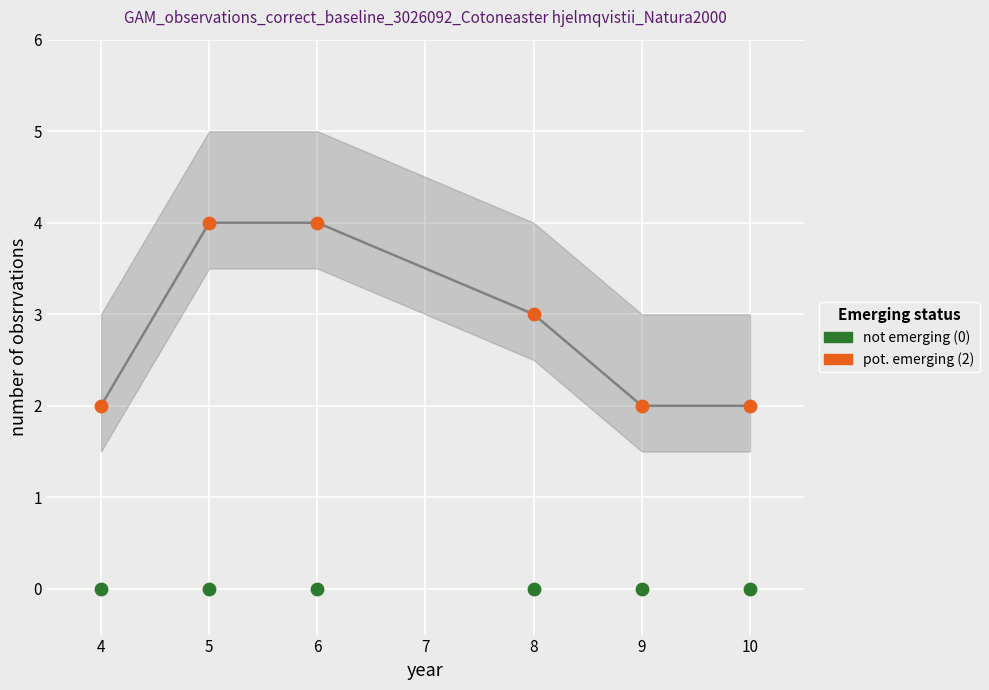

Which series contains the highest Y value?

pot. emerging (2)